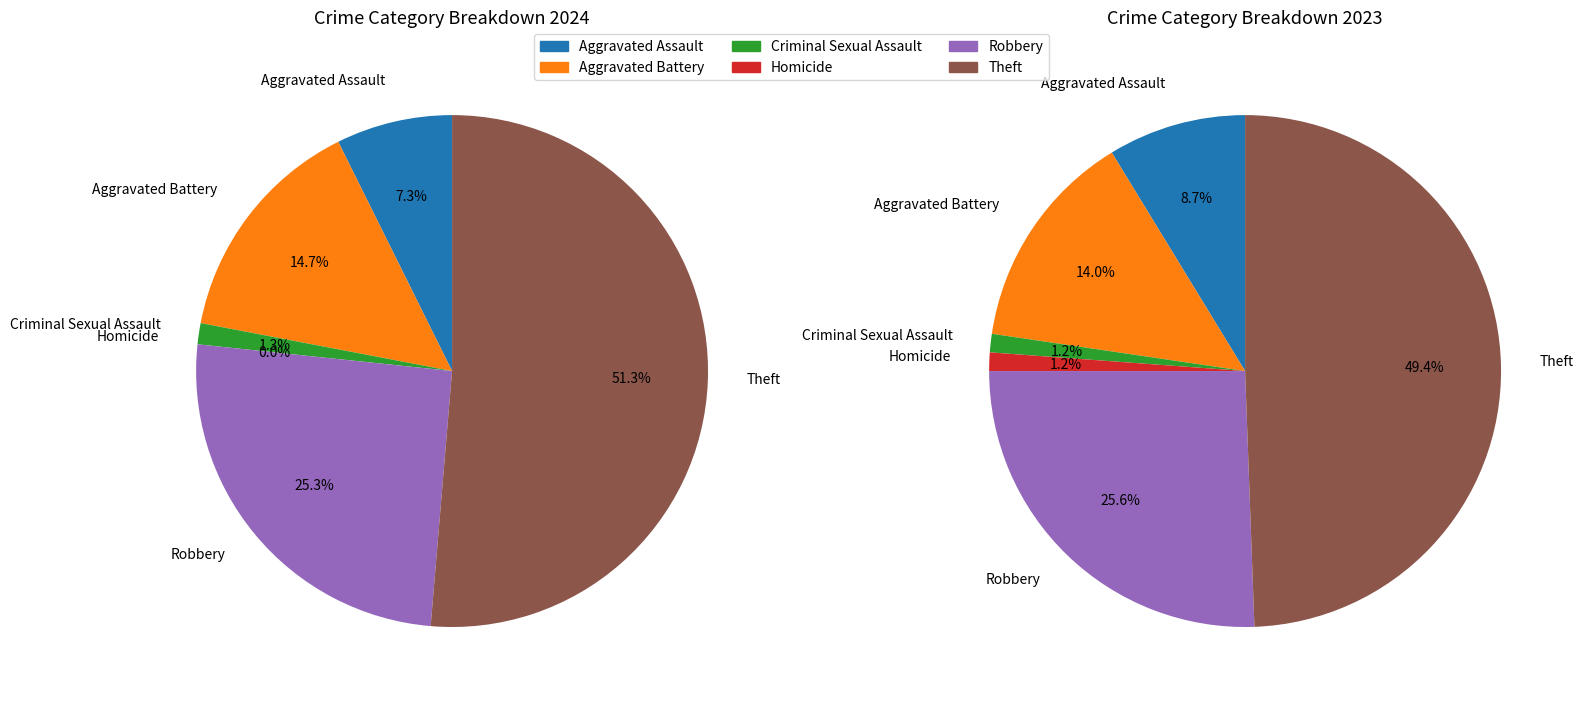

Is there a majority slice in this chart?

Yes